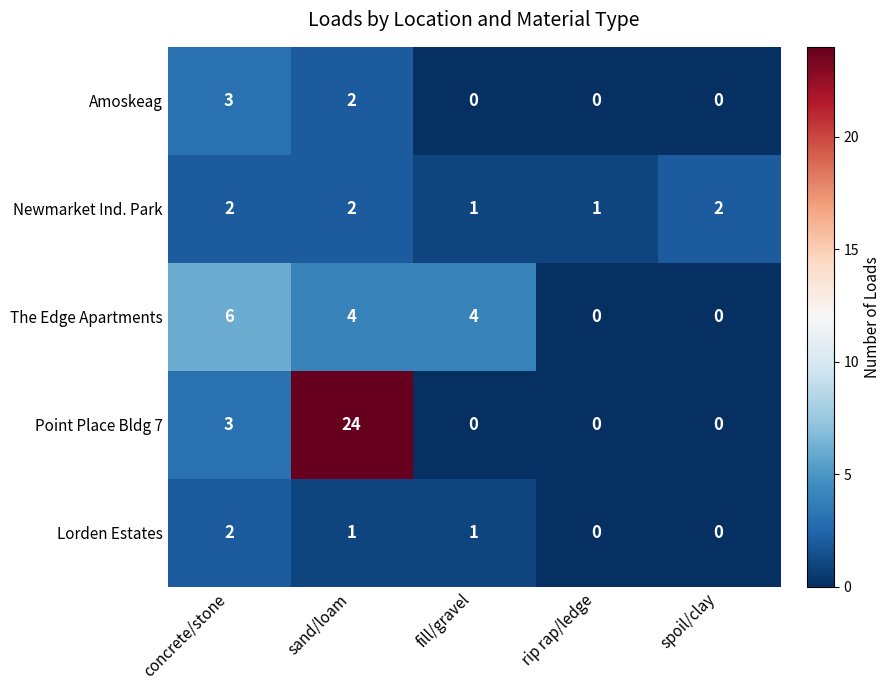

Which series has the largest total across all categories?

Point Place Bldg 7